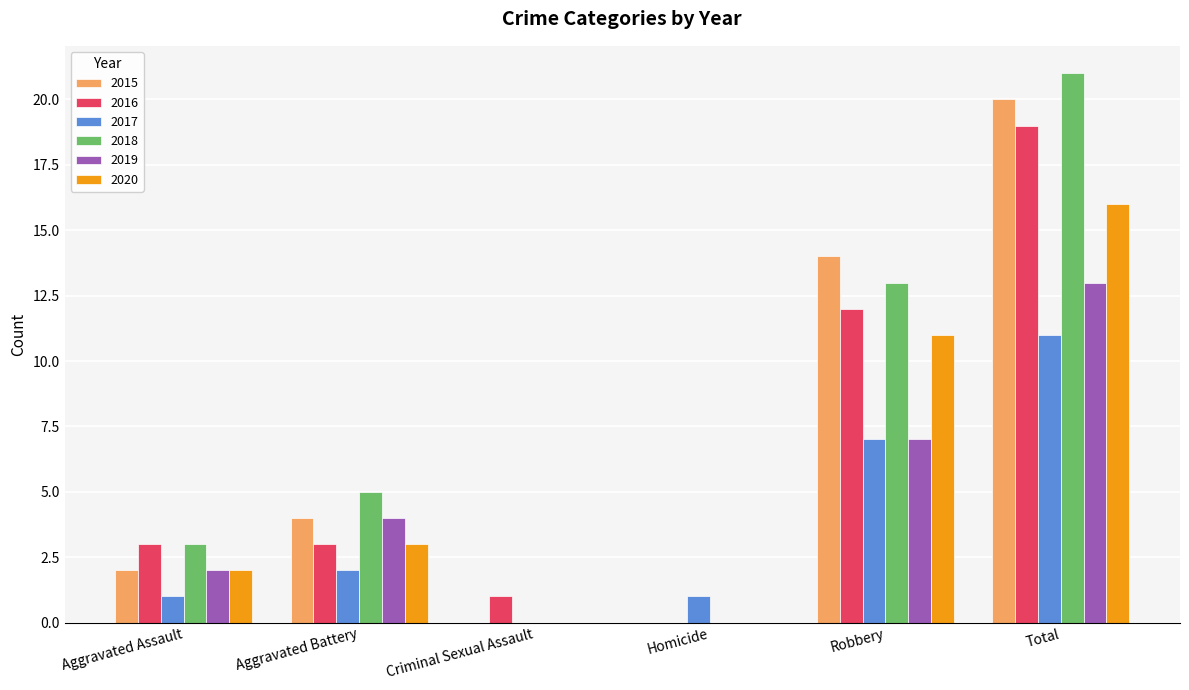

Which series changed the most between Criminal Sexual Assault and Robbery?

2015